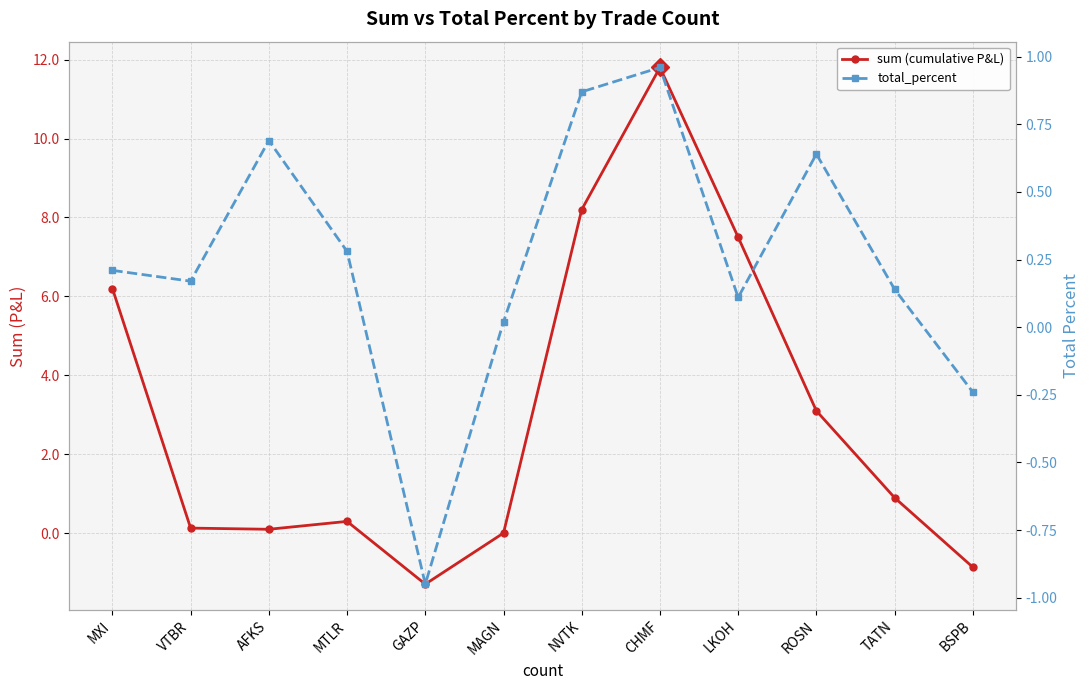

What is the difference between the maximum and minimum values in the sum (cumulative P&L) series?

13.1